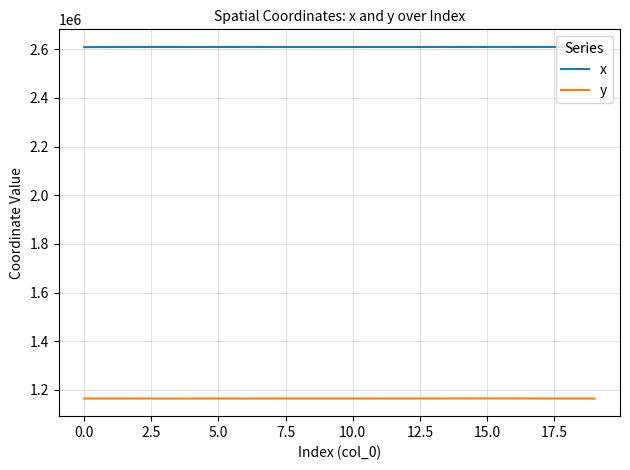

What is the maximum value shown in the chart?

2609719.9